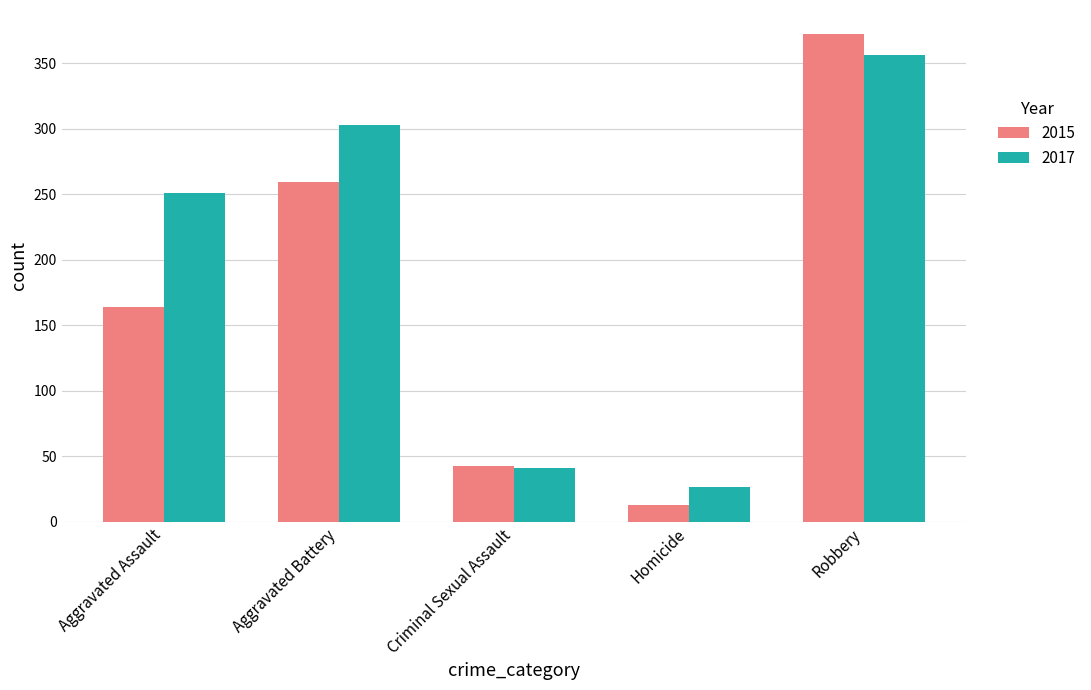

How many bars are there in total?

10